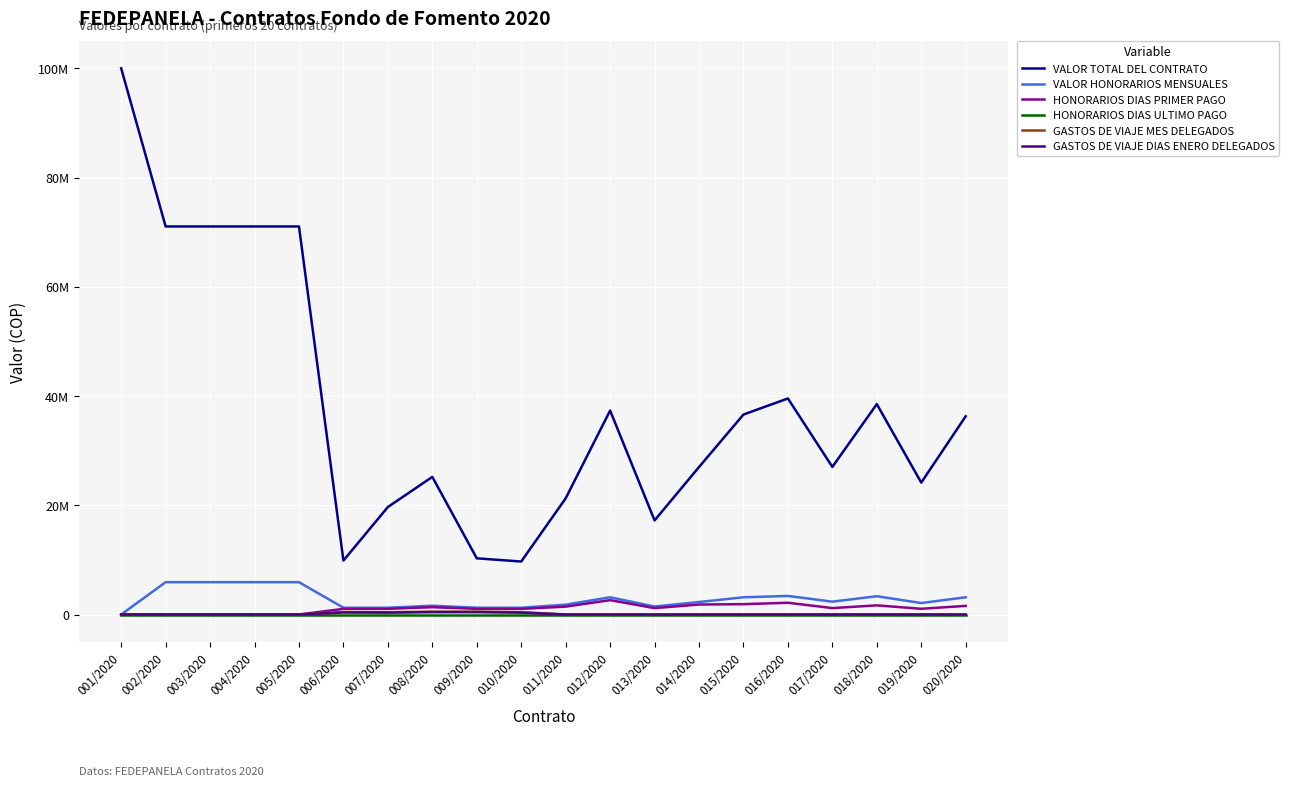

What position from the right is 014/2020?

7